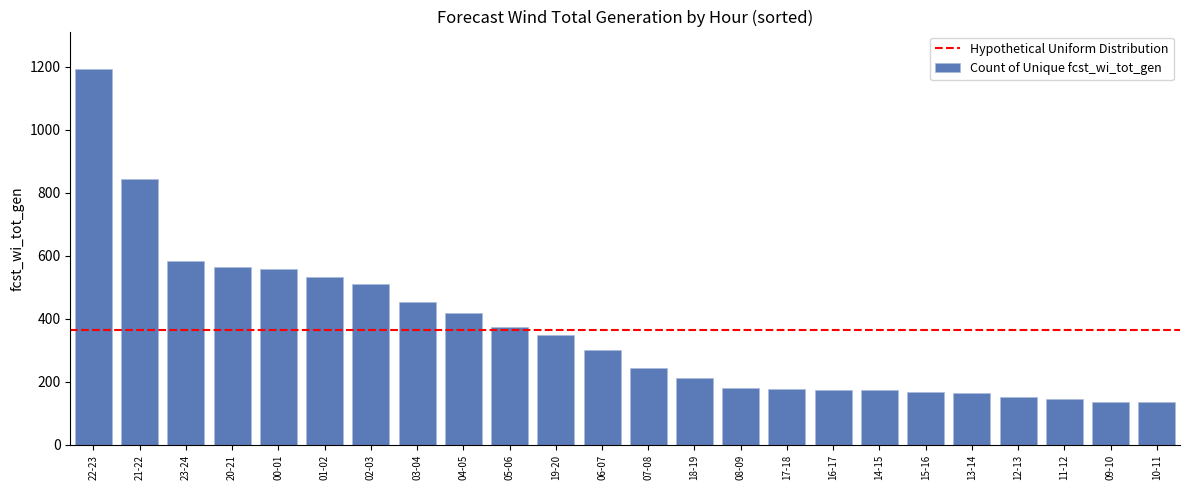

The value at 19-20 is 594. True or false?

False